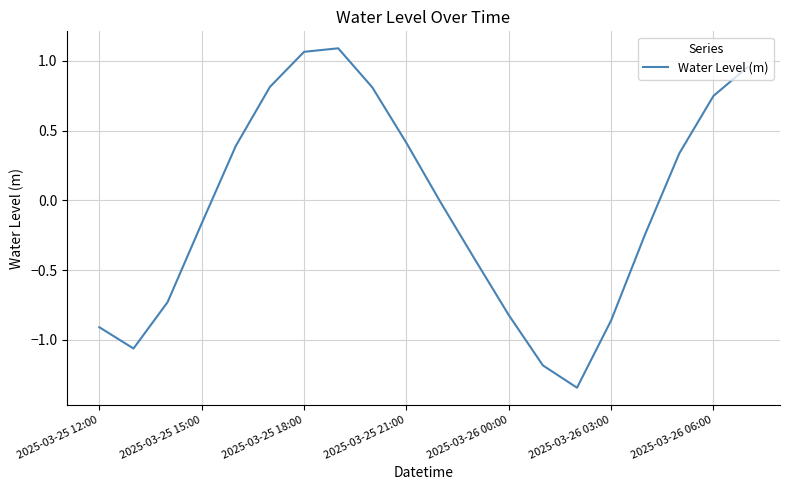

How many categories are shown in the chart?

20